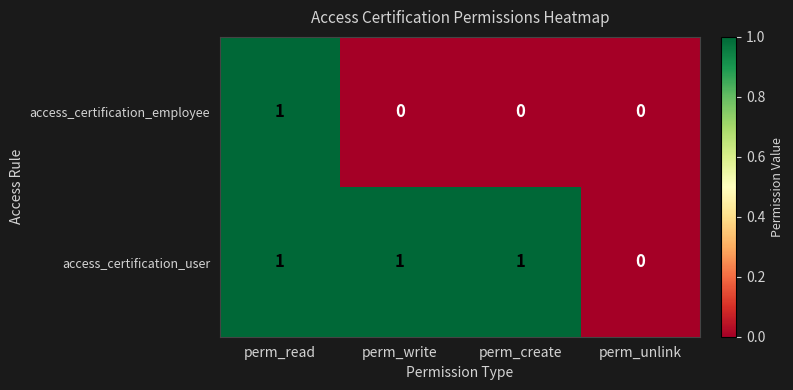

What is the total value across all series at perm_read?

2